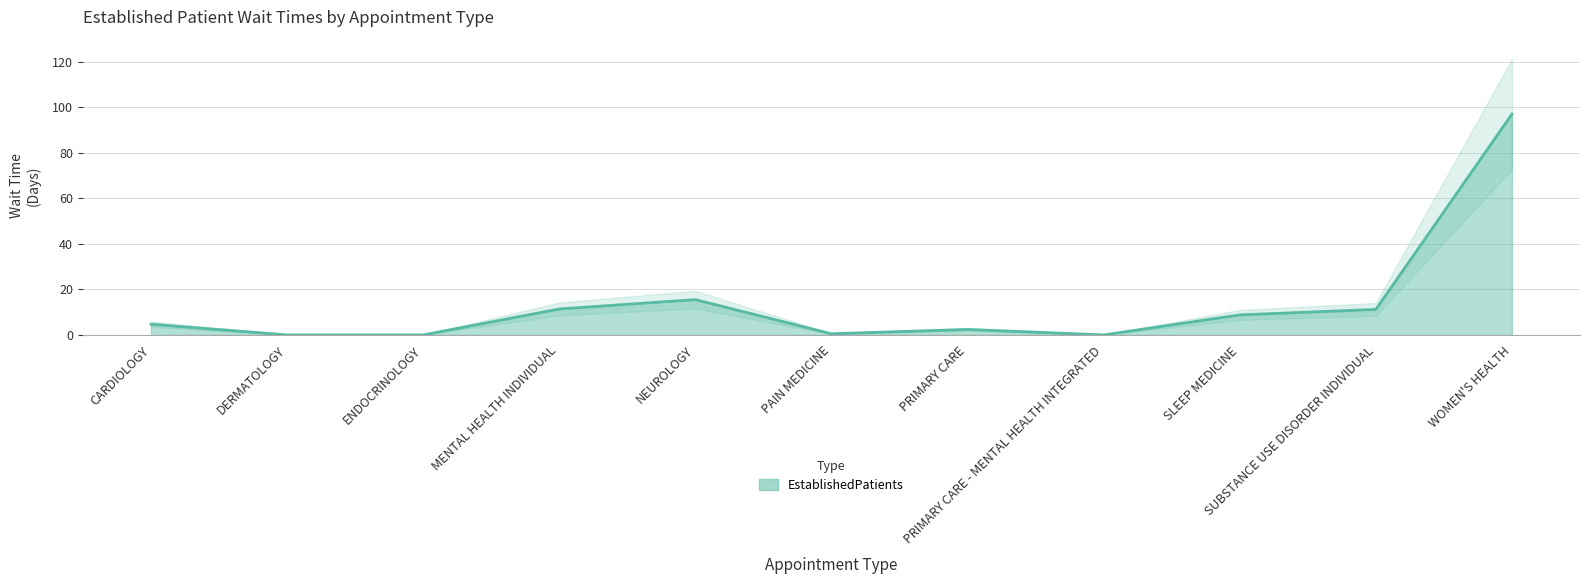

Reading right to left, transcribe all the data shown in this chart.

WOMEN'S HEALTH=97.0	SUBSTANCE USE DISORDER INDIVIDUAL=11.2	SLEEP MEDICINE=8.8	PRIMARY CARE - MENTAL HEALTH INTEGRATED=0.0	PRIMARY CARE=2.4	PAIN MEDICINE=0.5	NEUROLOGY=15.5	MENTAL HEALTH INDIVIDUAL=11.4	ENDOCRINOLOGY=0.0	DERMATOLOGY=0.0	CARDIOLOGY=4.7